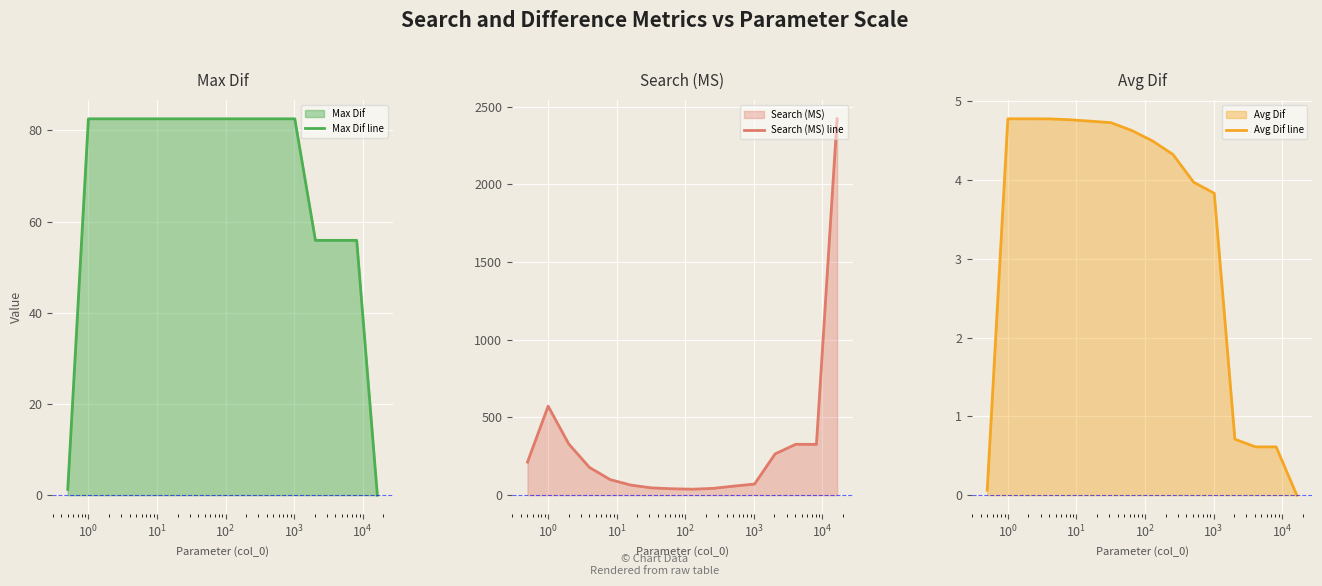

What is the maximum value shown in the chart?

2422.4